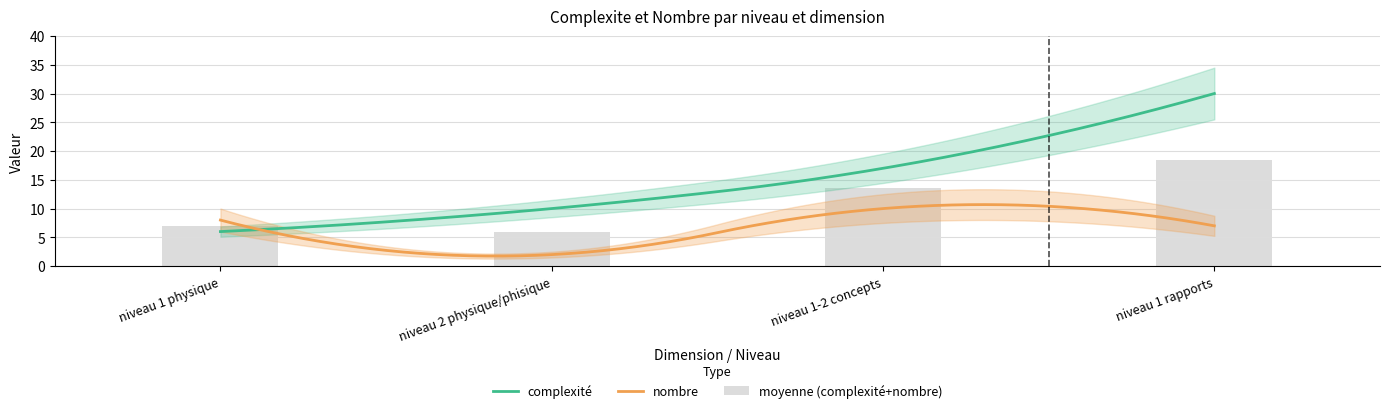

The nombre series shows 10 at niveau 1-2 concepts. True or false?

True